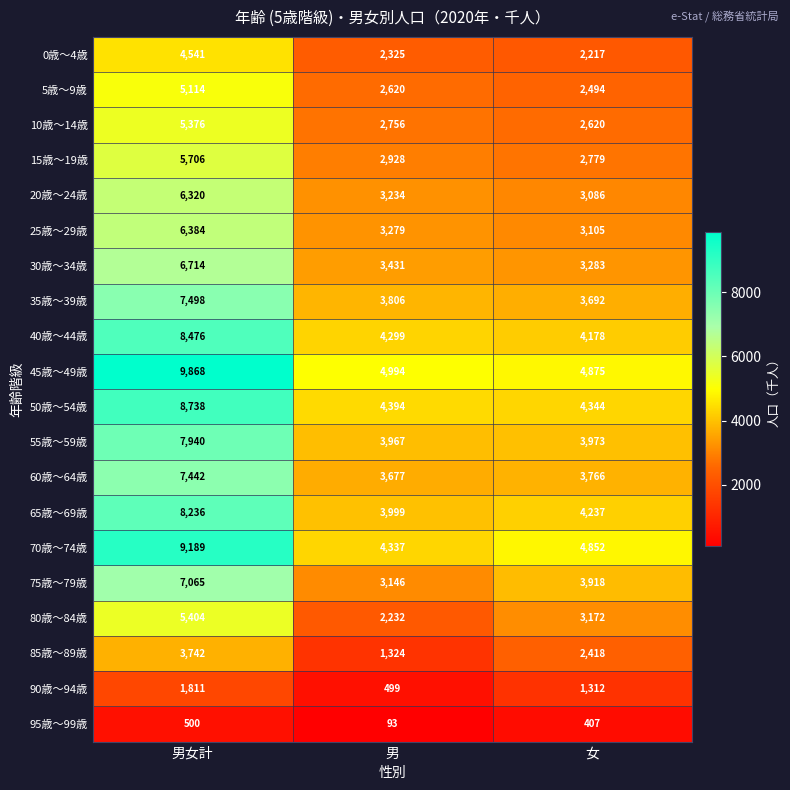

What is the total value across all series at 男女計?

126064